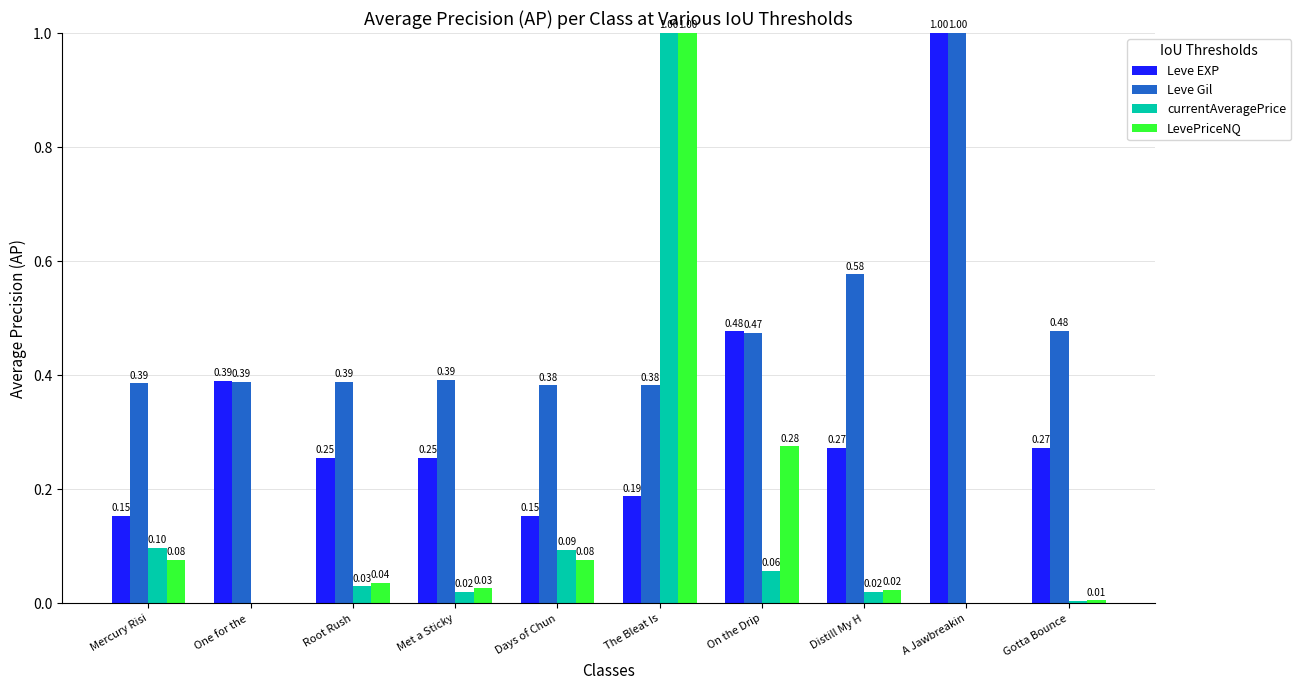

Count the number of data series in this chart.

4